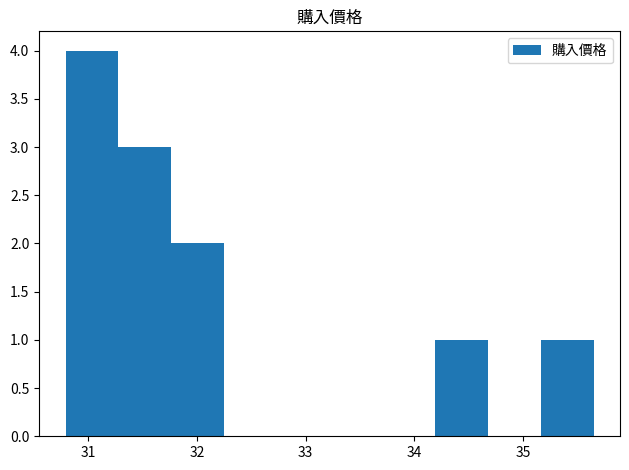

Which range on the x-axis has the tallest bar?

30.8 to 31.3